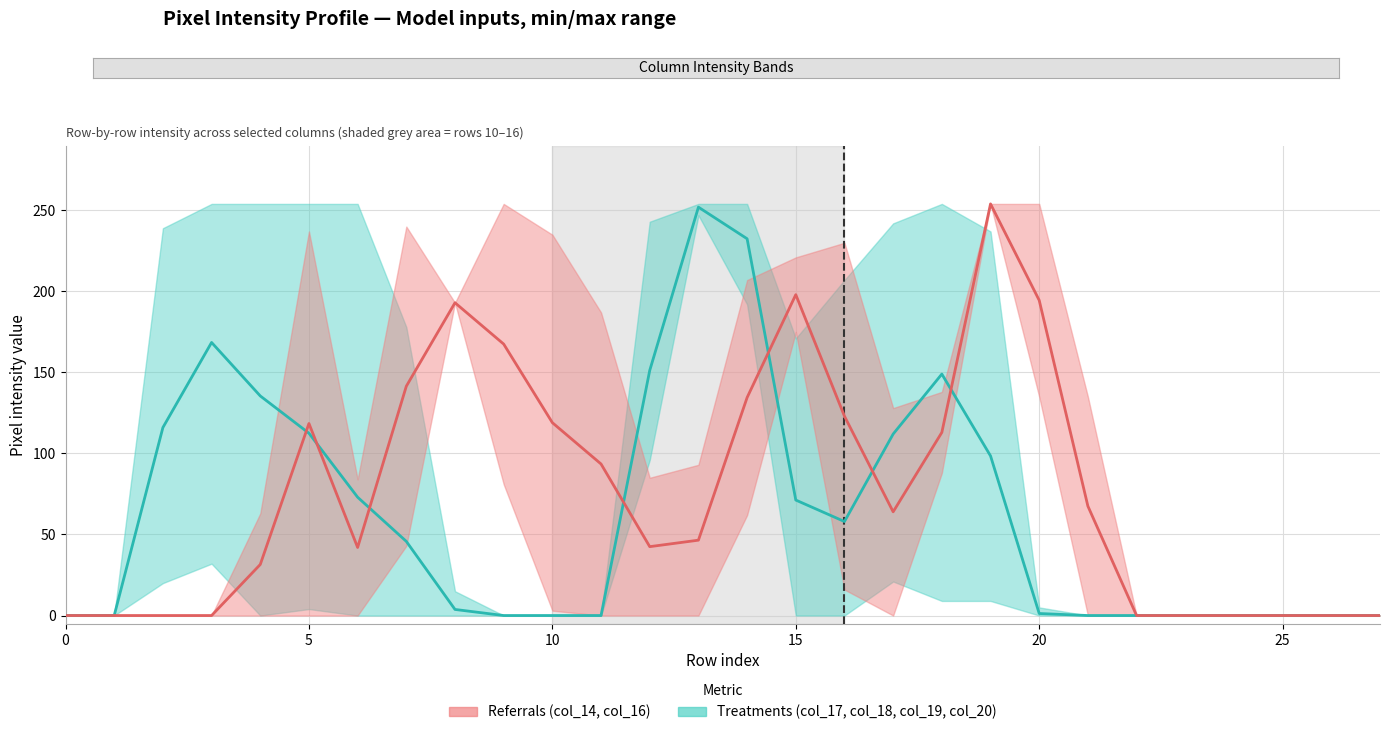

True or false: Treatments (mean) has more than 2 interior local peaks.

True